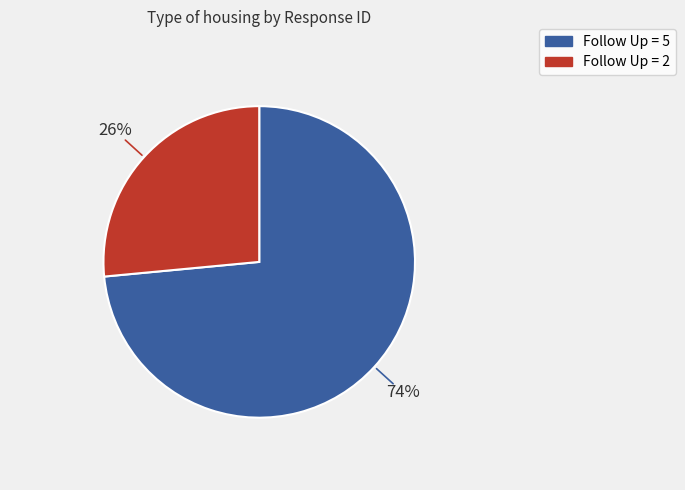

To the nearest percent, what is the average slice percentage?

50%